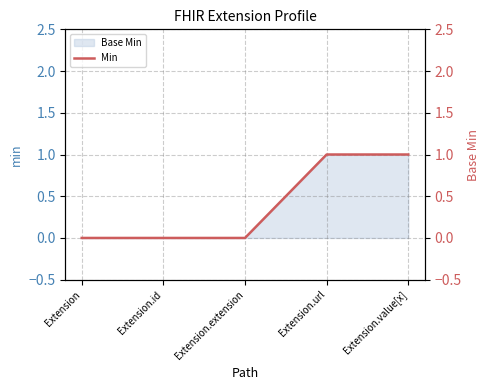

What is the sum of all values?

2